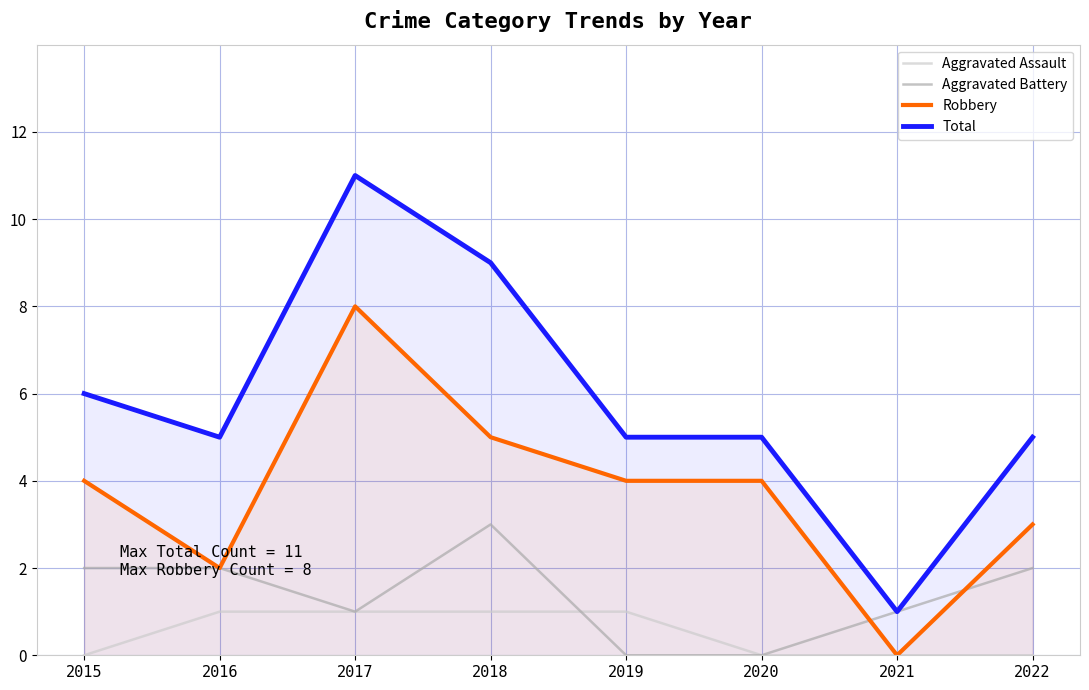

How many lines are shown in the chart?

4